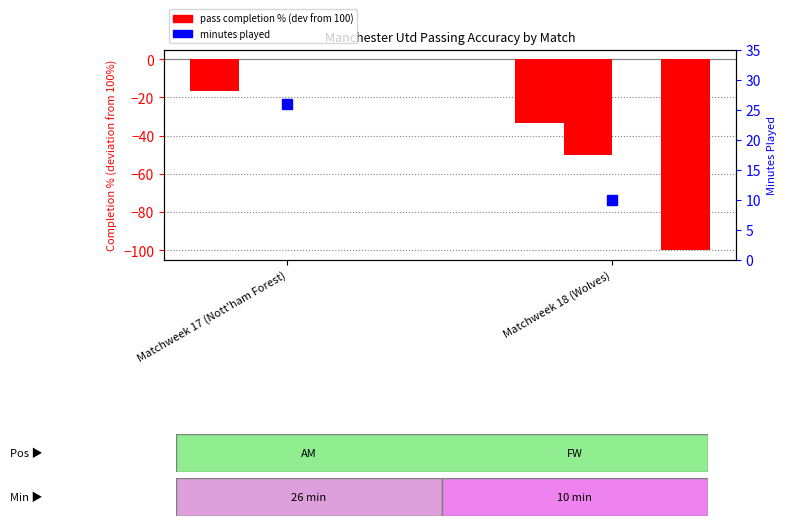

What position from the right is Matchweek 17 (Nott'ham Forest)?

2